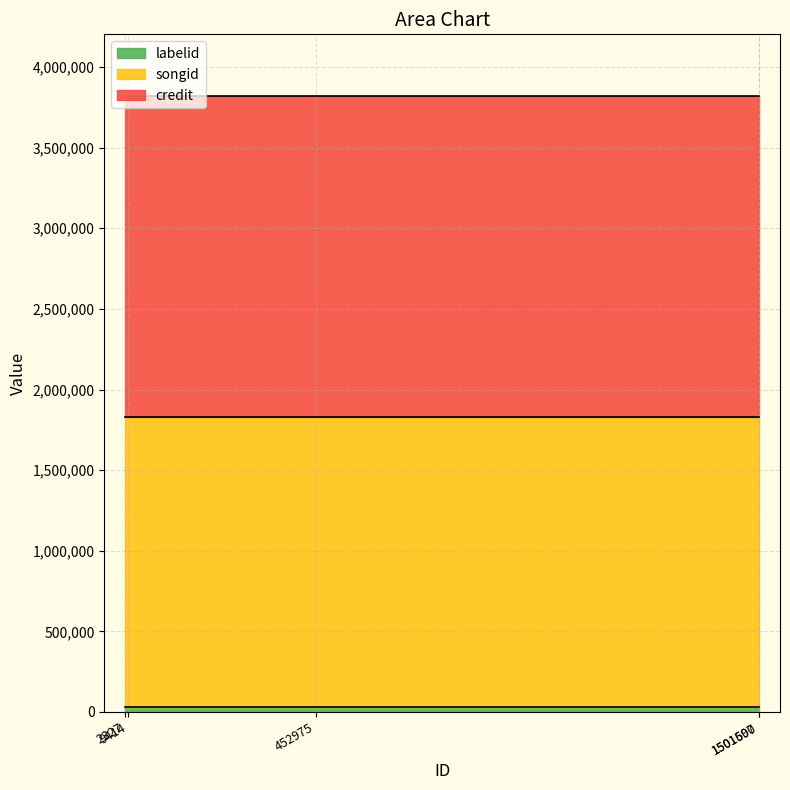

Reading left to right, transcribe all the data shown in this chart.

credit: 1989566	1989566	1989566	1989566	1989566
songid: 1797666	1797666	1797666	1797666	1797666
labelid: 33602	33602	33602	33602	33602